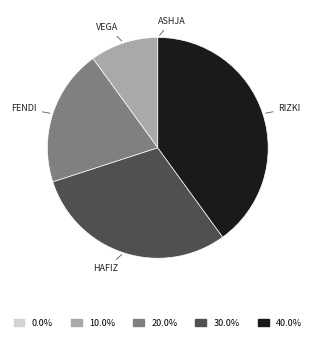

Is there any slice that represents more than half of the pie?

No